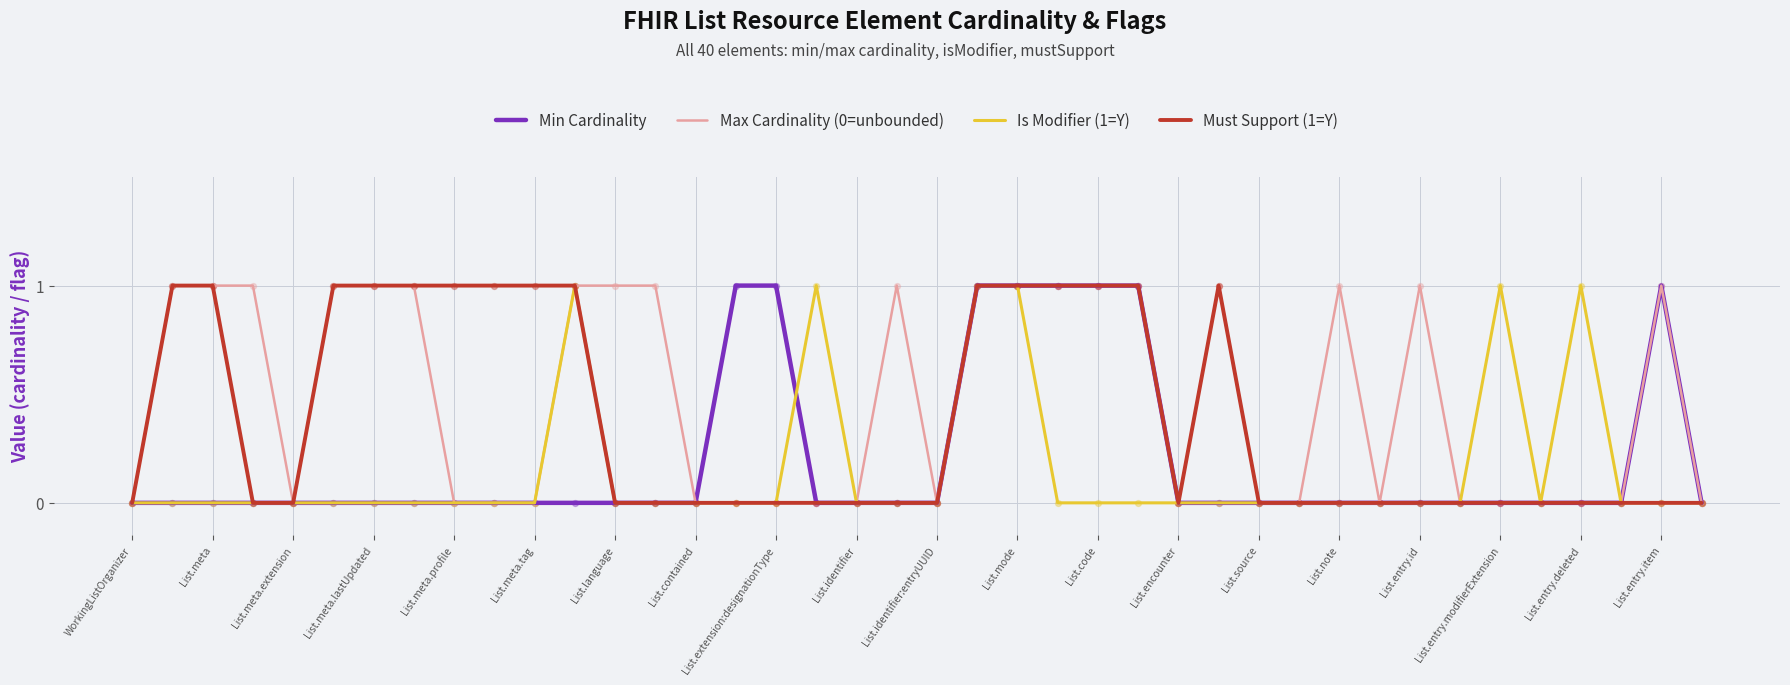

Which series has the largest total across all categories?

Max Cardinality (0=unbounded)